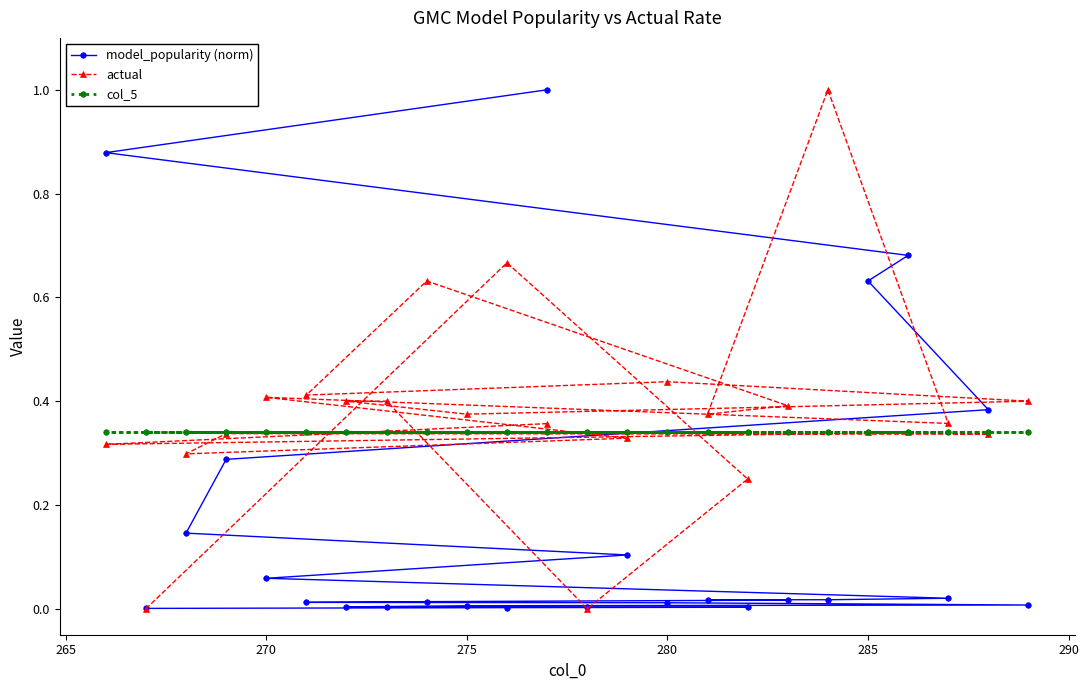

Rank the series by their average value, from lowest to highest.

model_popularity (norm), col_5, actual